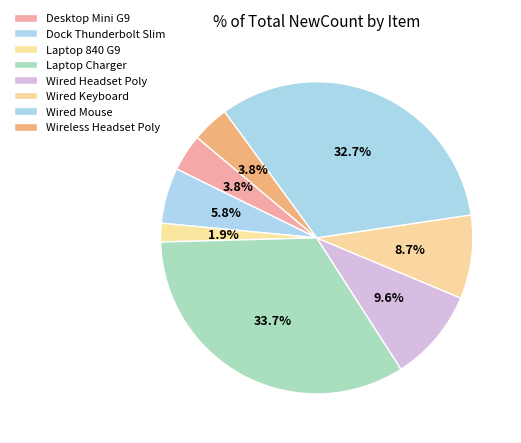

How many slices are in this pie chart?

8